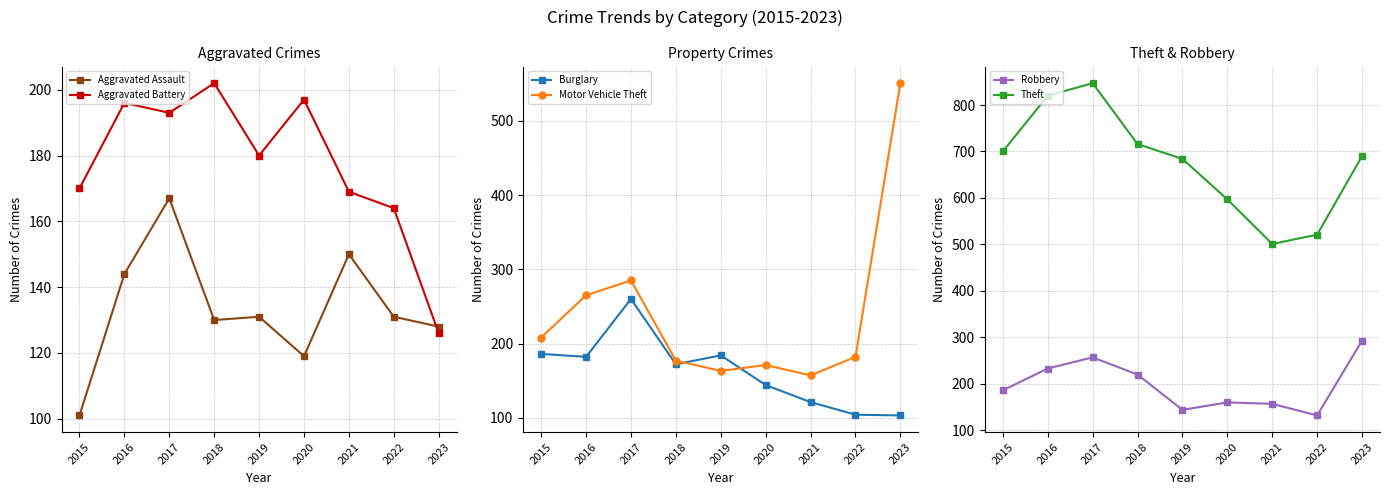

Reading left to right, transcribe all the data shown in this chart.

Aggravated Assault: 2015=101	2016=144	2017=167	2018=130	2019=131	2020=119	2021=150	2022=131	2023=128
Aggravated Battery: 2015=170	2016=196	2017=193	2018=202	2019=180	2020=197	2021=169	2022=164	2023=126
Burglary: 2015=186	2016=182	2017=260	2018=172	2019=184	2020=144	2021=121	2022=104	2023=103
Motor Vehicle Theft: 2015=208	2016=265	2017=285	2018=177	2019=163	2020=171	2021=157	2022=182	2023=551
Robbery: 2015=186	2016=233	2017=257	2018=220	2019=144	2020=160	2021=157	2022=132	2023=293
Theft: 2015=700	2016=820	2017=847	2018=716	2019=684	2020=597	2021=501	2022=521	2023=690